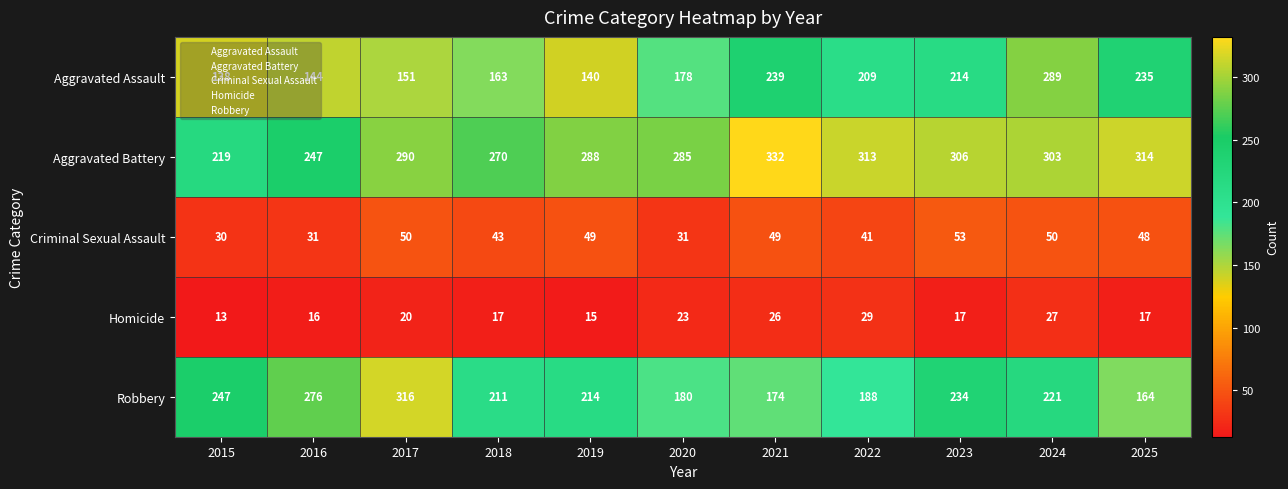

Which label corresponds to the largest value in the chart?

2021